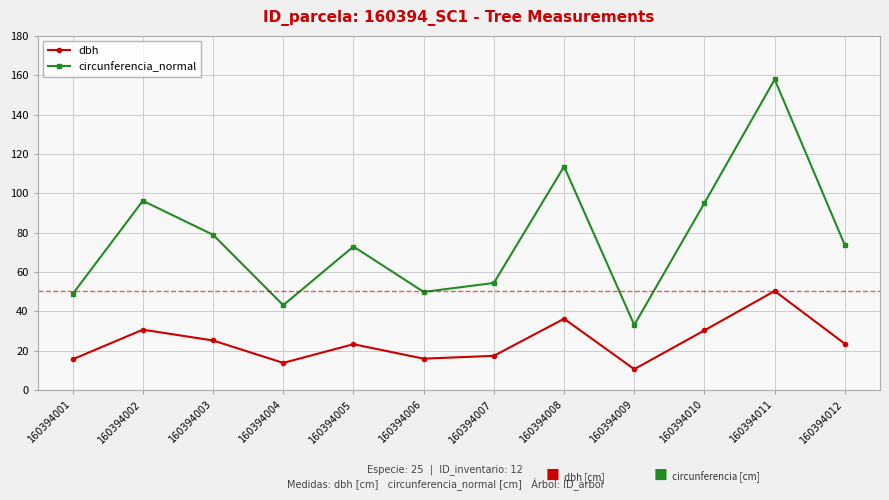

The circunferencia_normal series shows 43.0 at 160394004. True or false?

True